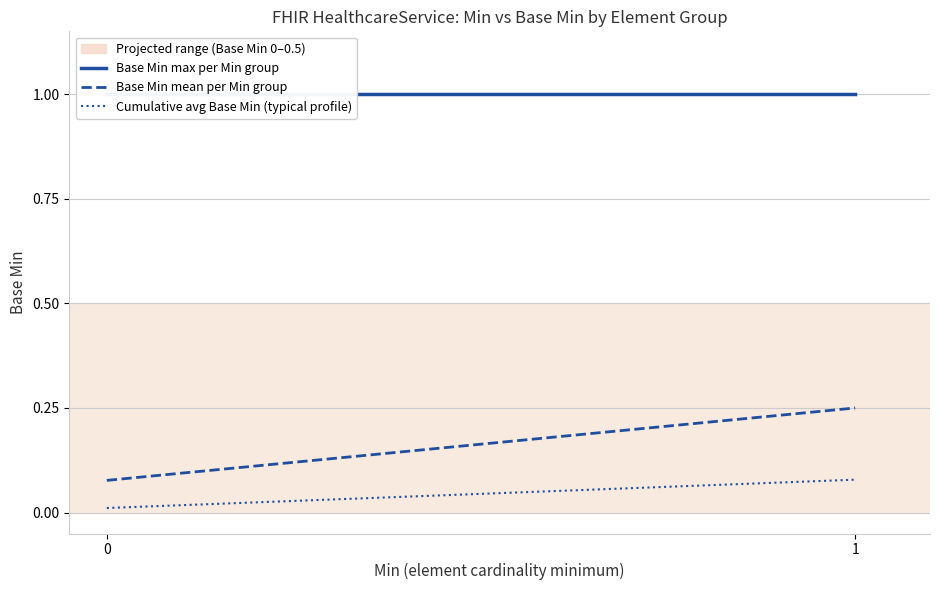

Which series has the widest spread of values?

Base Min mean per Min group